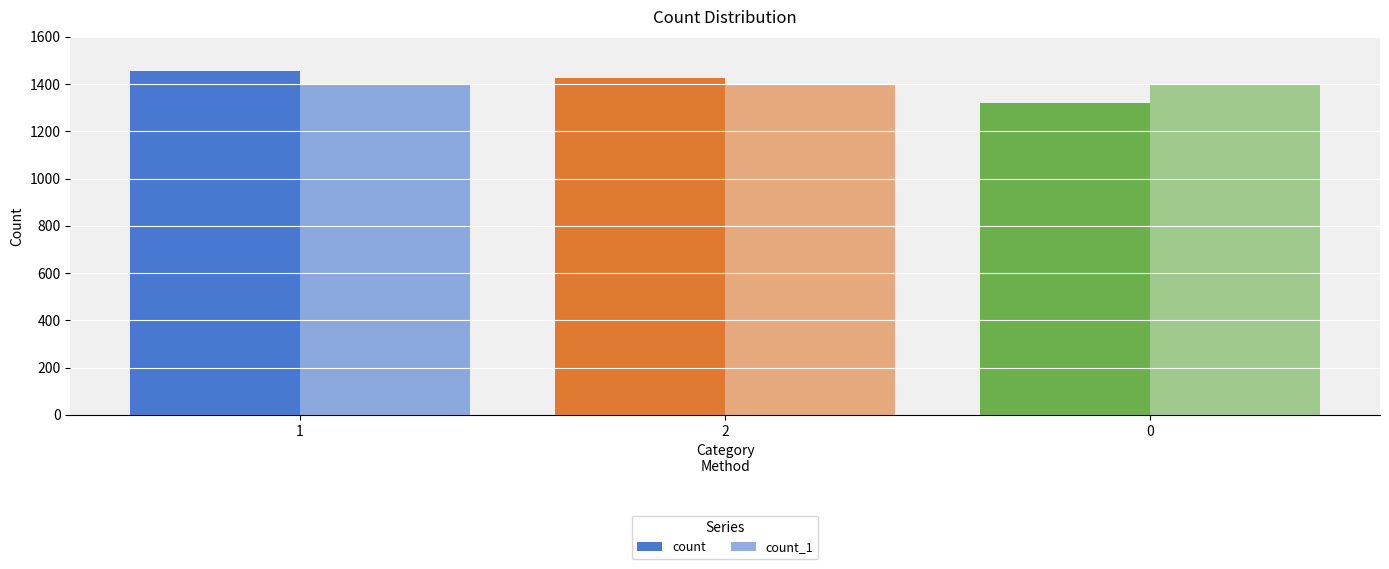

Count the number of data series in this chart.

2